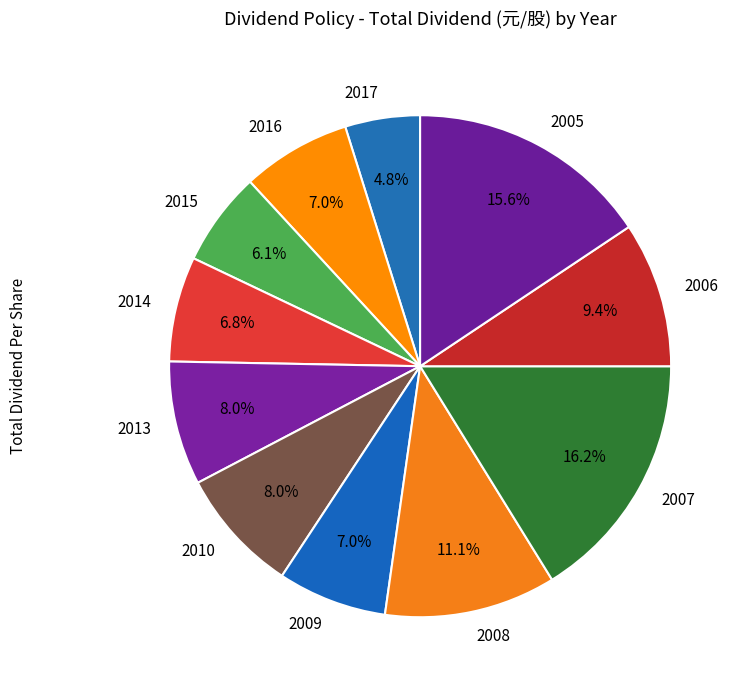

To the nearest percent, what portion does 2013 represent?

8%